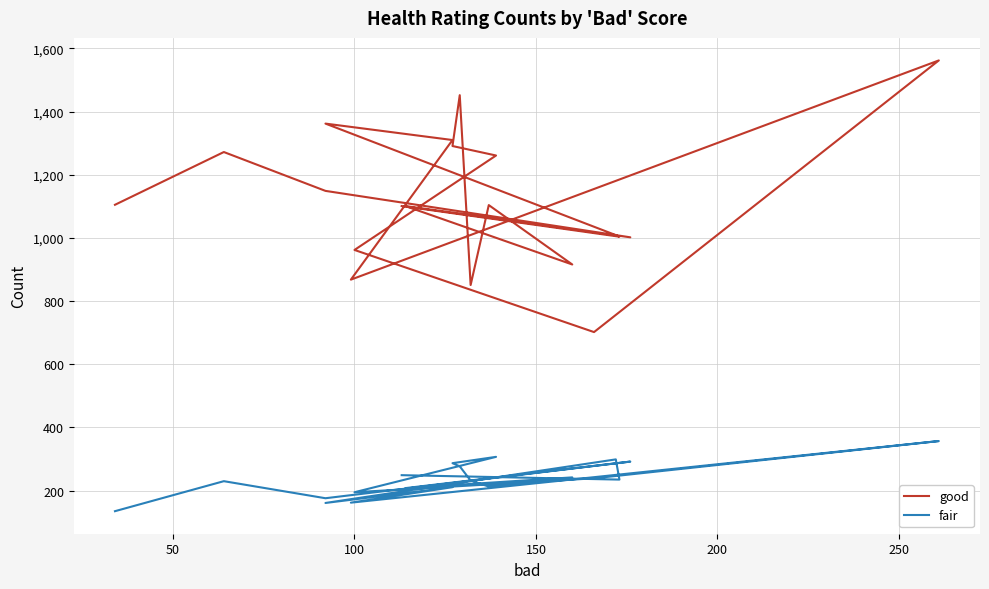

How many lines are shown in the chart?

2